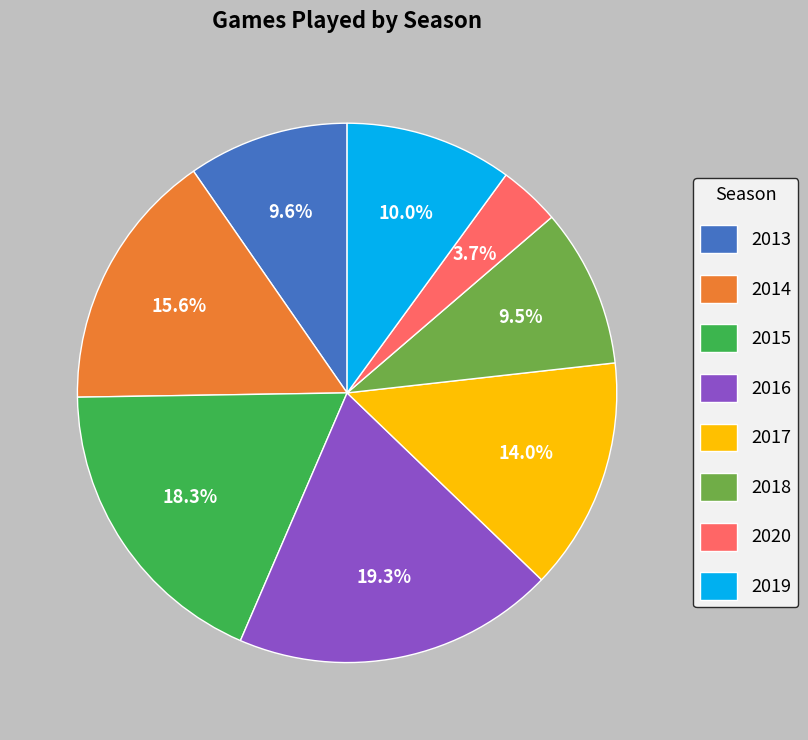

What is the ratio of the value at 2020 to the value at 2018?

0.4